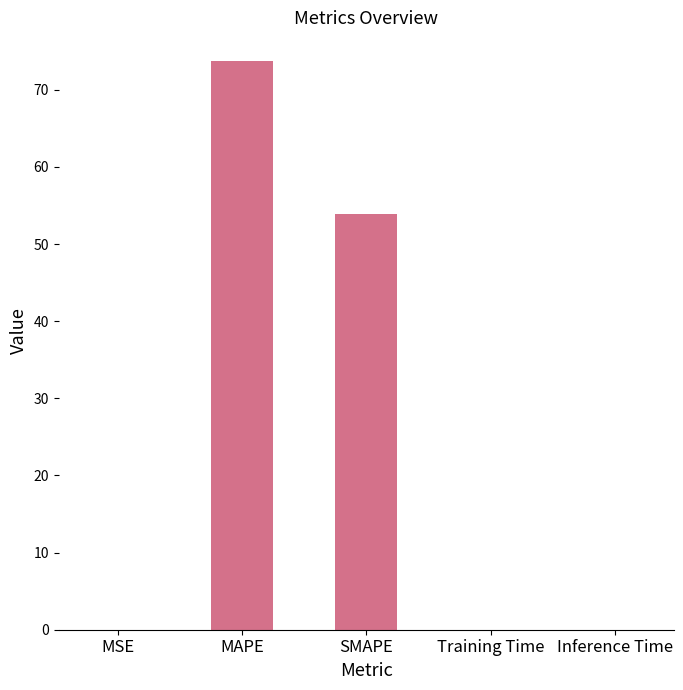

True or false: the data shows 14.0 at SMAPE.

False